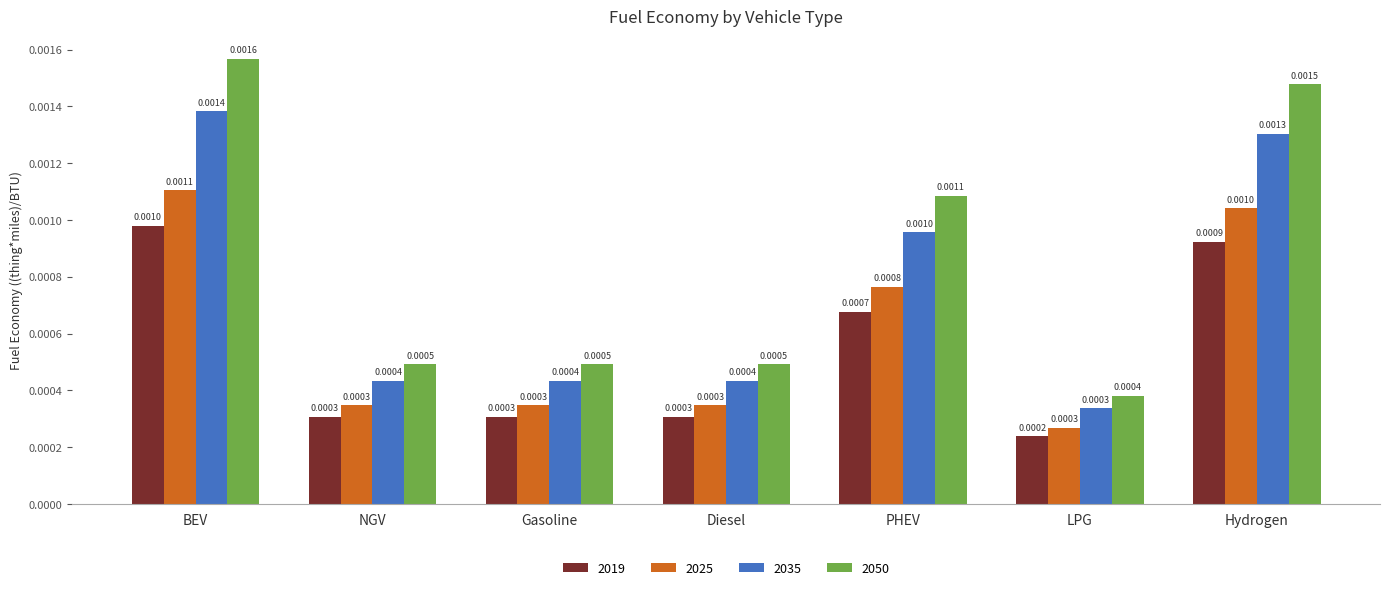

Which series has the widest spread of values?

2050